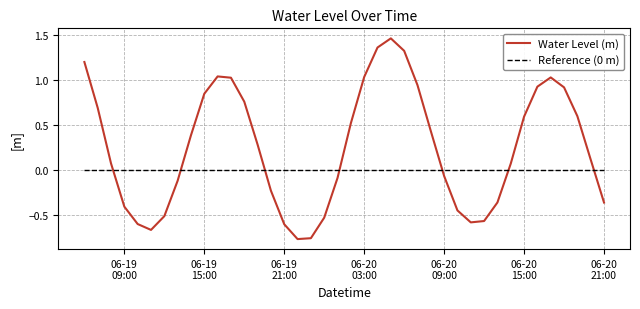

List the series in order of their peak value, lowest first.

Reference (0 m), Water Level (m)